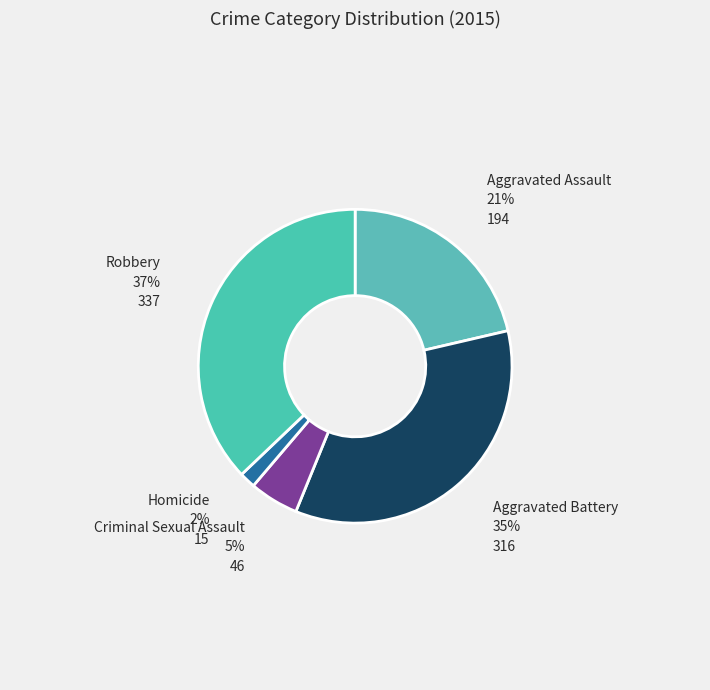

Which has a higher value, Criminal Sexual Assault or Robbery?

Robbery